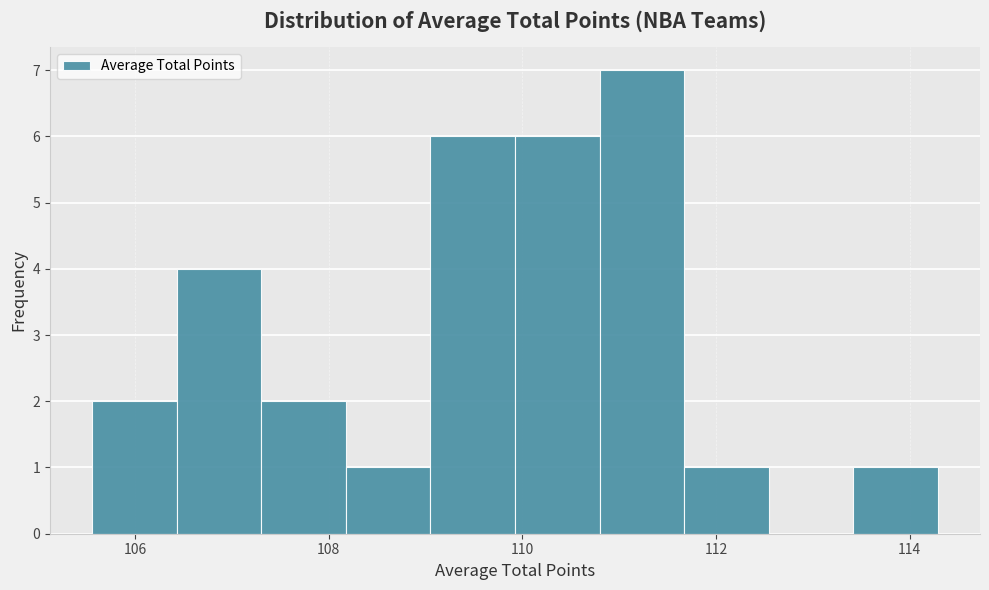

Reading left to right, list every bar in this chart as the range it spans on the x-axis followed by its height. Neither the bar edges nor the heights are printed on the chart, so give them approximately, as read against the axes.

105.6 to 106.4: 2
106.4 to 107.4: 4
107.4 to 108.2: 2
108.2 to 109.0: 1
109.0 to 110.0: 6
110.0 to 110.8: 6
110.8 to 111.6: 7
111.6 to 112.6: 1
112.6 to 113.4: 0
113.4 to 114.2: 1